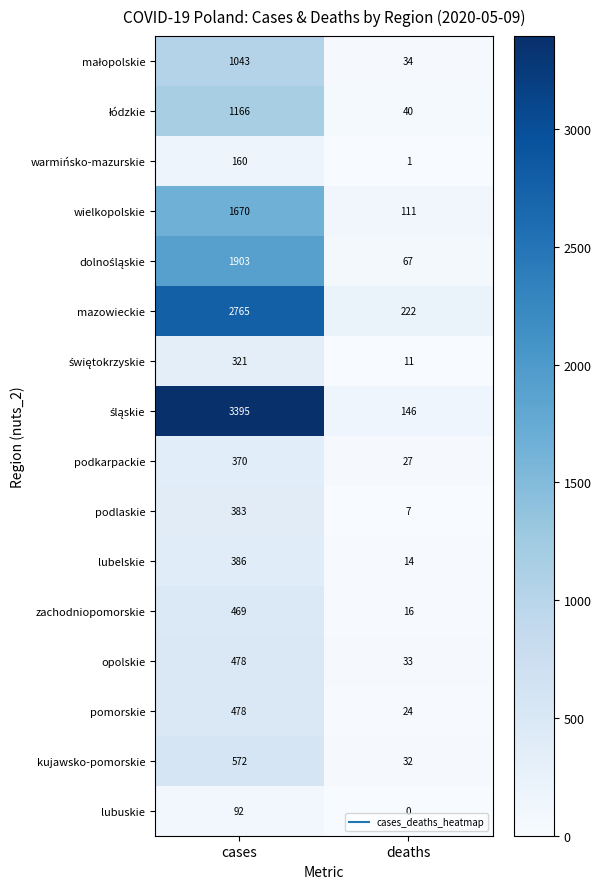

How many data points does each series have?

2